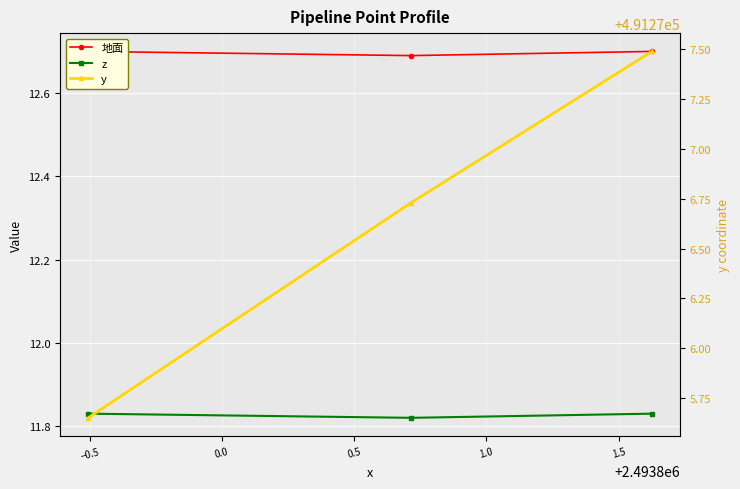

The value of 地面 at 0.0 is 16.8. True or false?

False